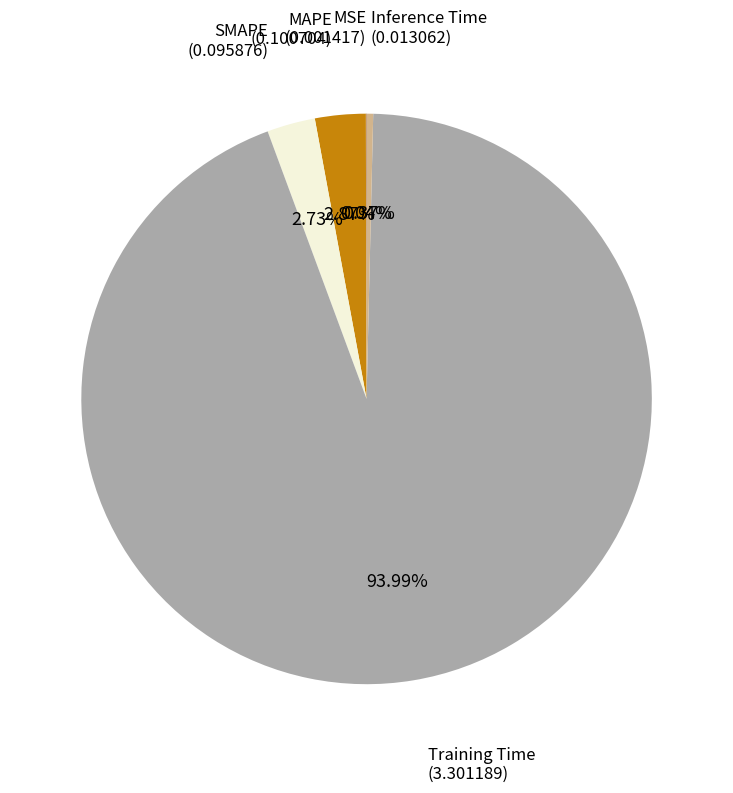

Is there a majority slice in this chart?

Yes